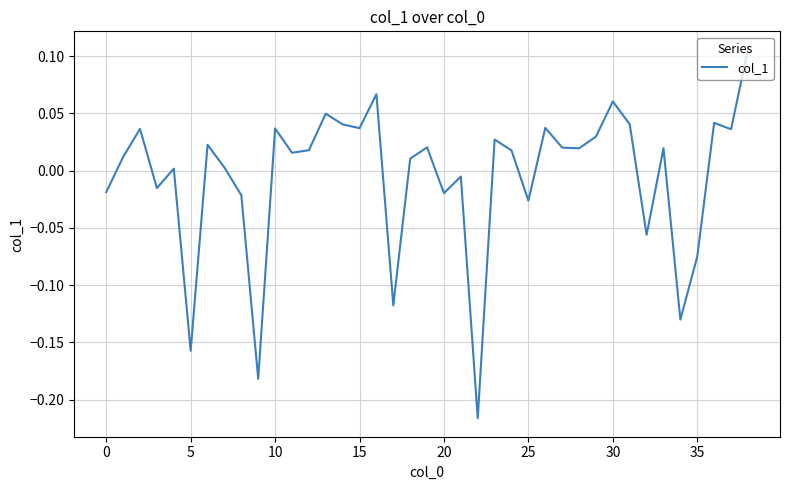

What is the difference between the maximum and minimum values?

0.3